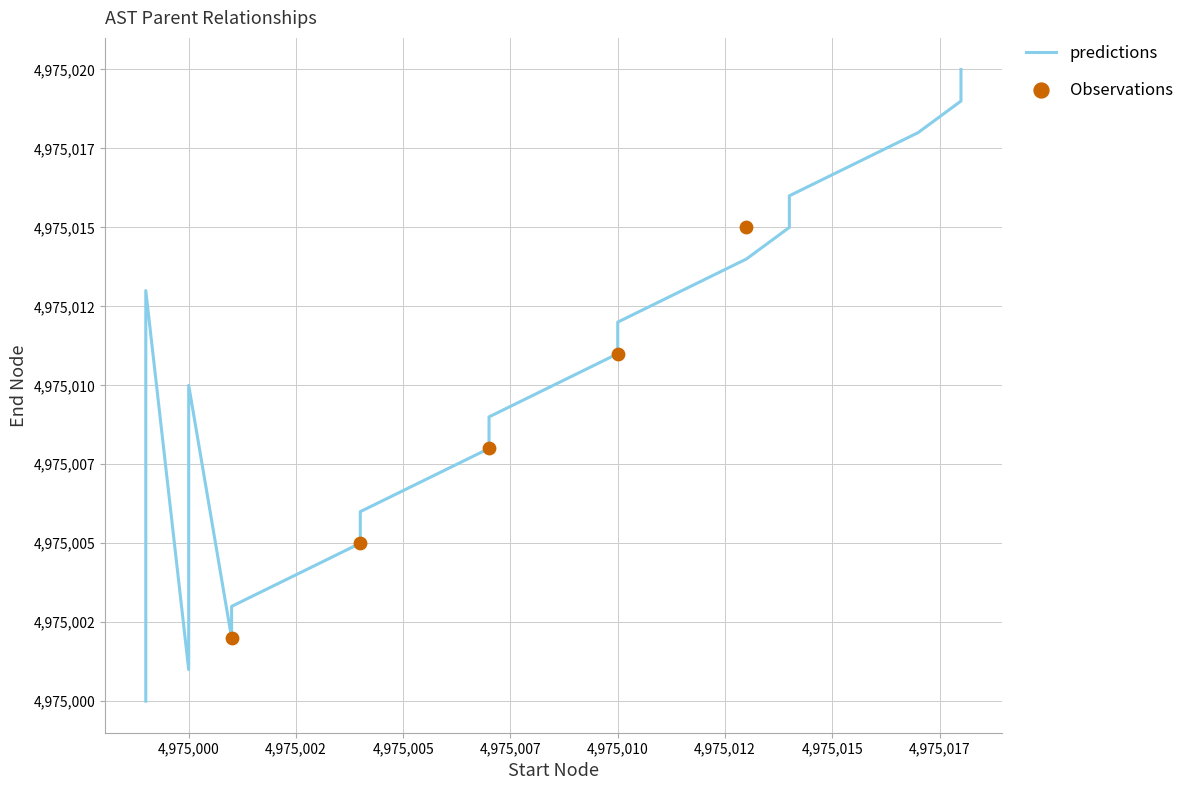

What is the ratio of the value at 4974999 to the value at 4975004?

1.0